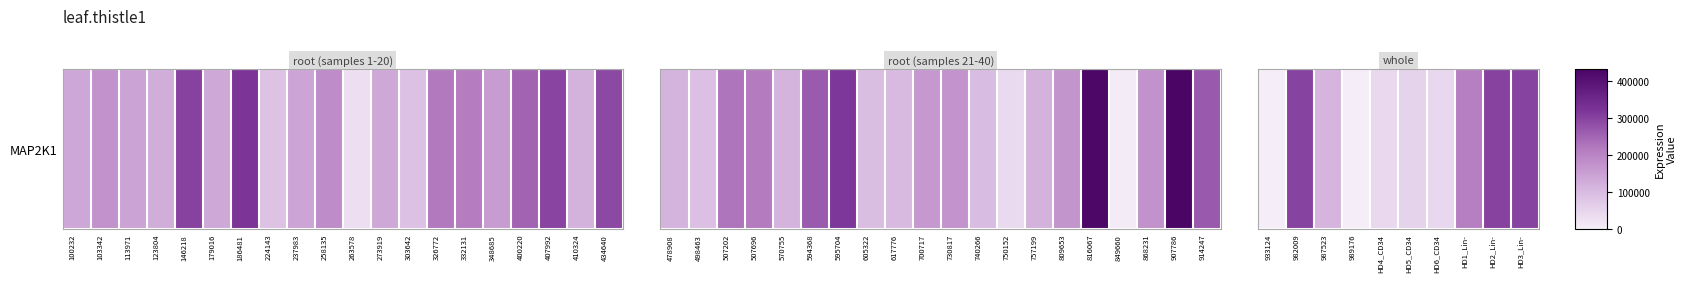

How many values are below 111721?

5